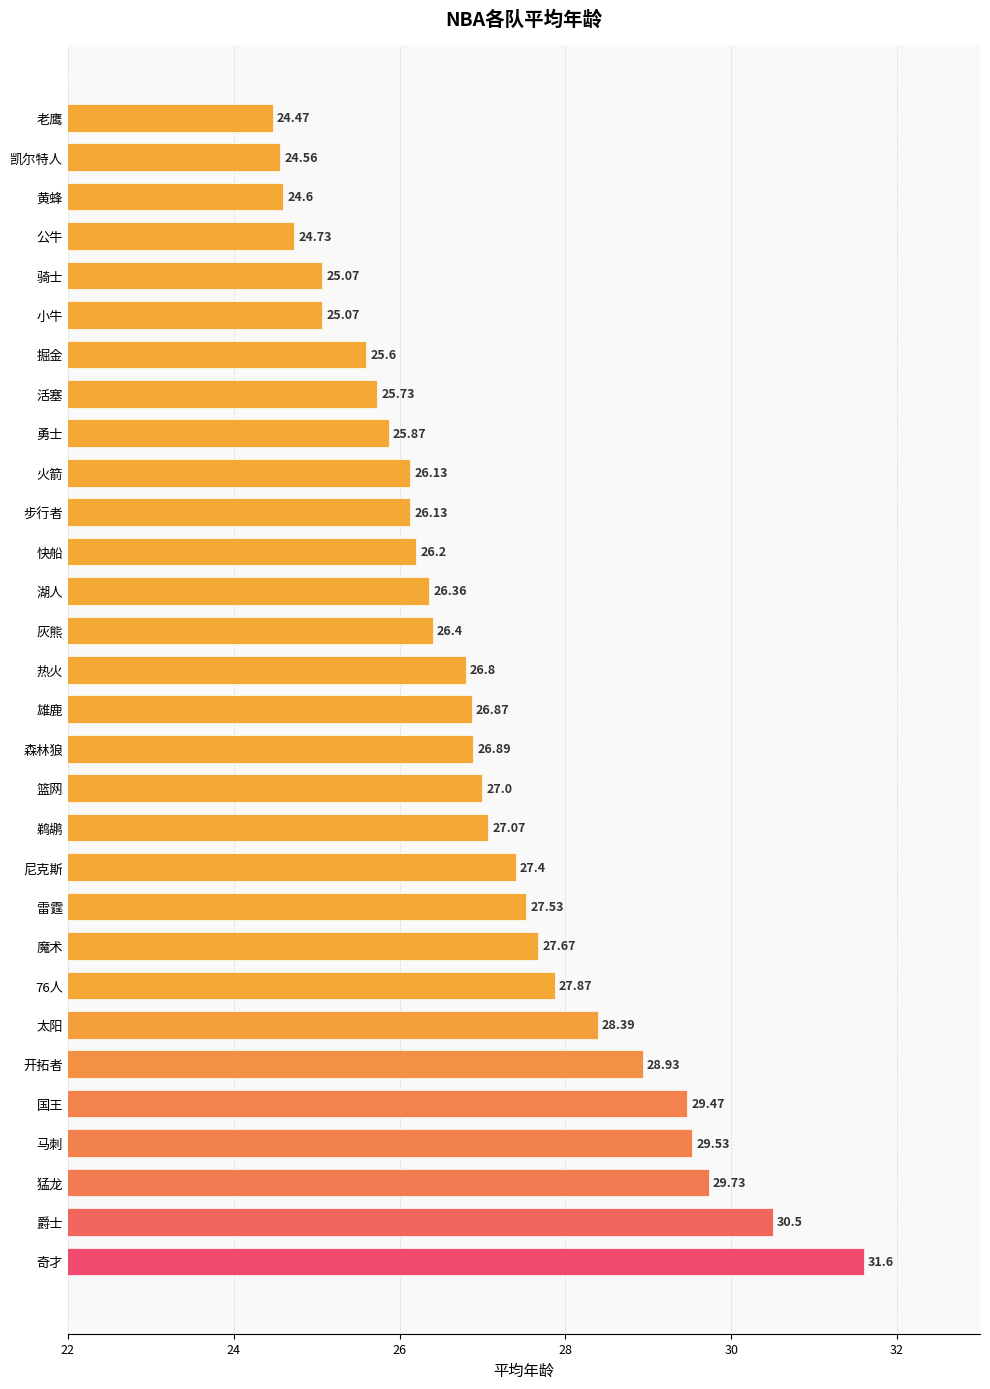

What is the label of the 27th bar from the top?

马刺